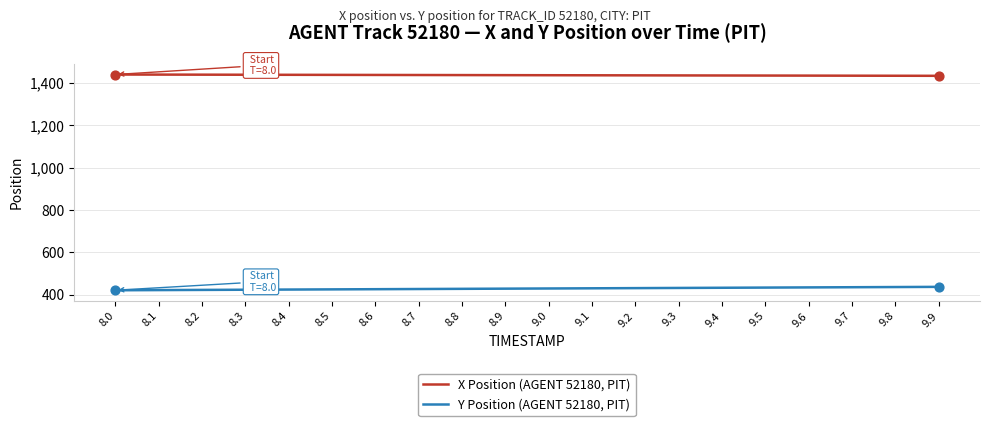

Which series has the largest total across all categories?

X Position (AGENT 52180, PIT)